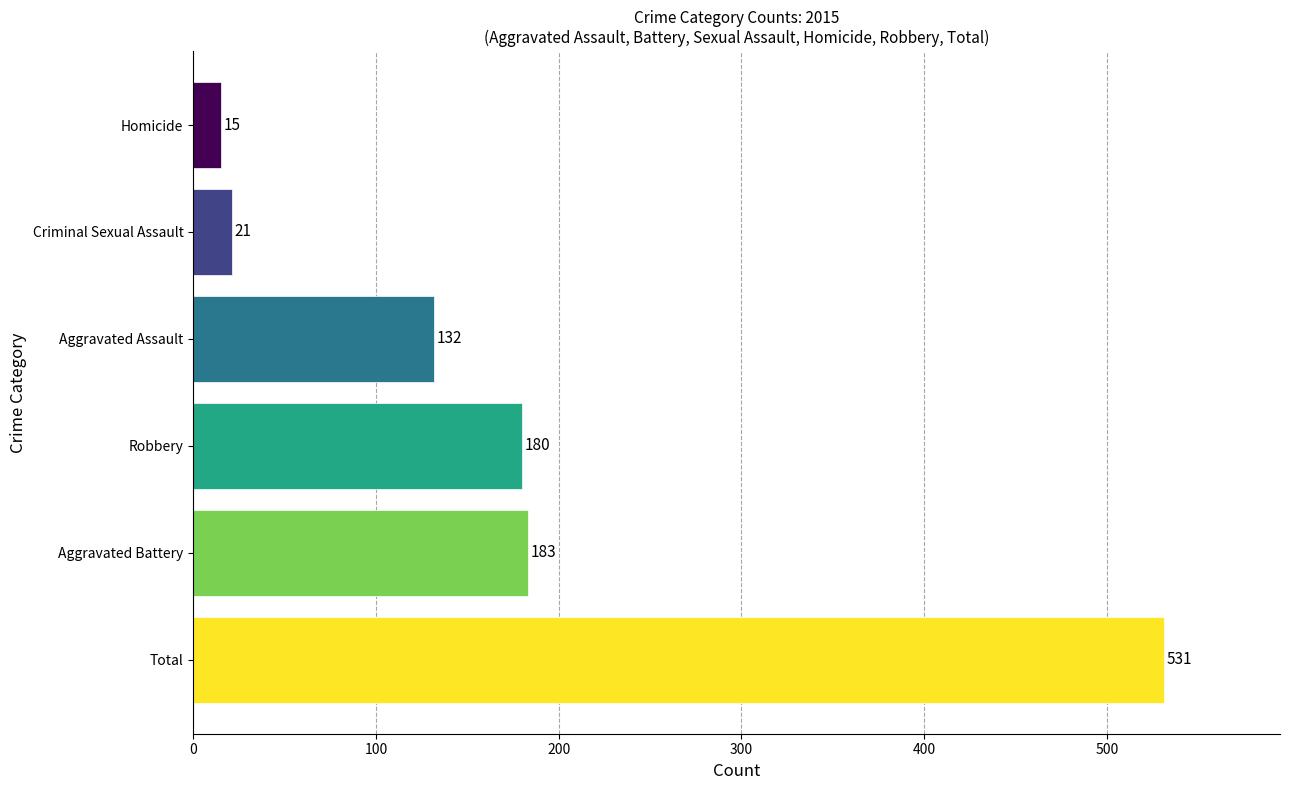

What is the difference between the maximum and minimum values?

516